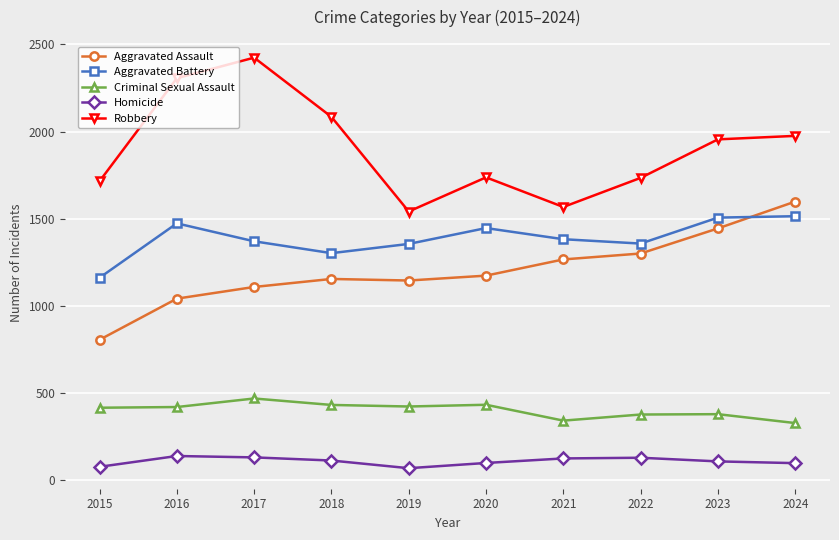

Which category has the lowest value in the Aggravated Assault series?

2015